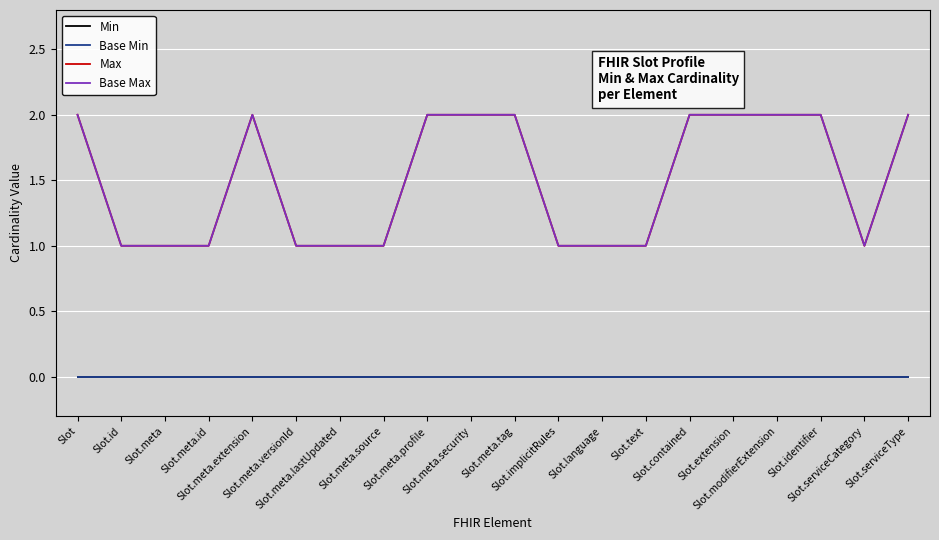

What is the sum of the Max values at Slot.modifierExtension and Slot.meta.extension?

4